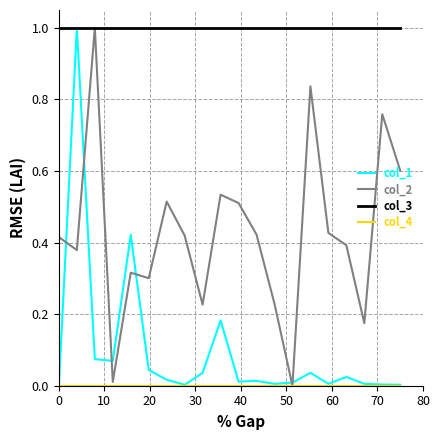

At how many categories does at least one series exceed 0?

20